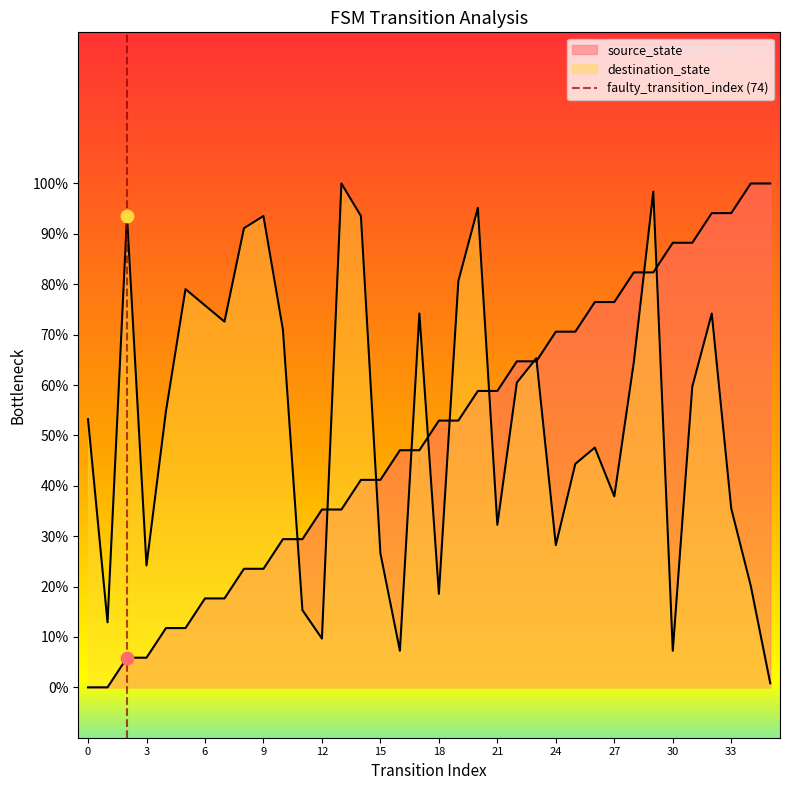

Is the value of destination_state at 1 greater than the value of source_state at 0?

Yes